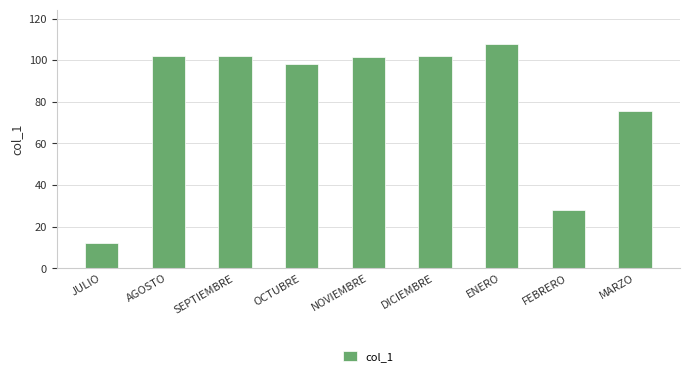

What is the maximum value shown in the chart?

108.0